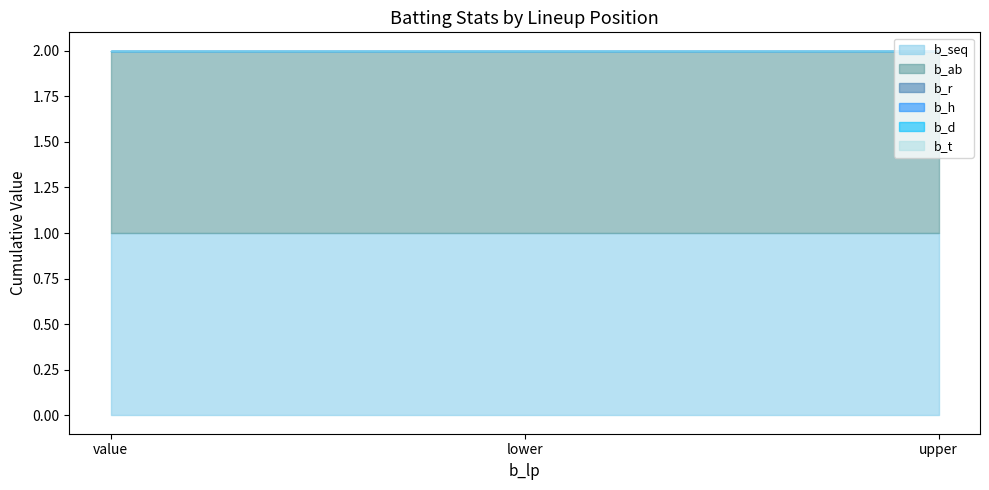

Which series has the largest total across all categories?

b_seq